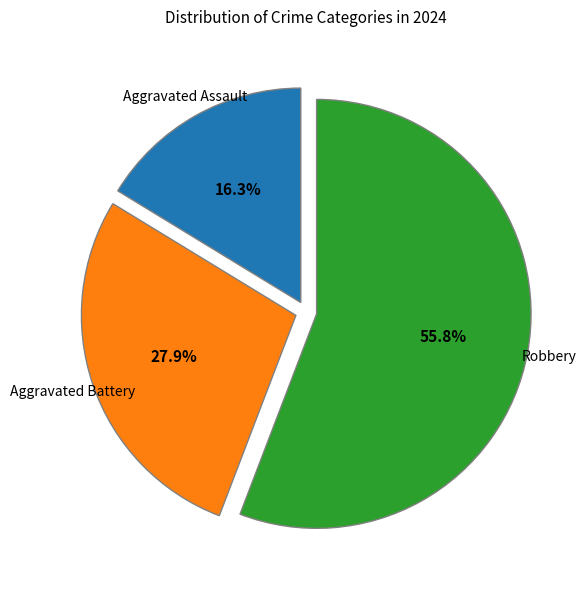

Rank the categories by value from highest to lowest.

Robbery, Aggravated Battery, Aggravated Assault